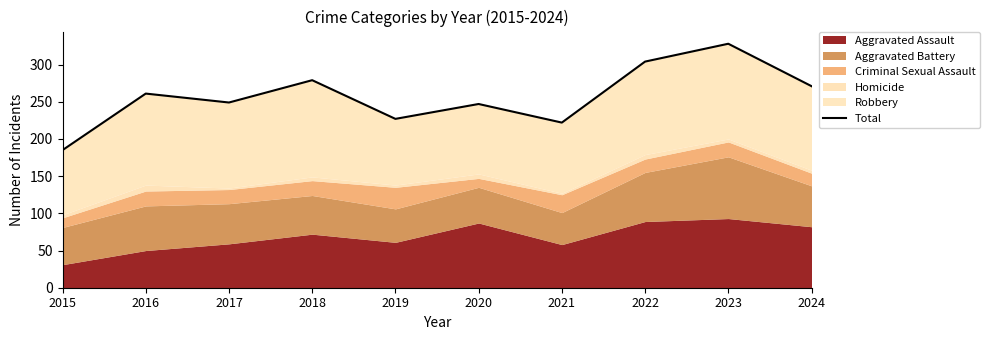

Rank the categories by value from lowest to highest.

2015, 2021, 2019, 2020, 2017, 2016, 2024, 2018, 2022, 2023